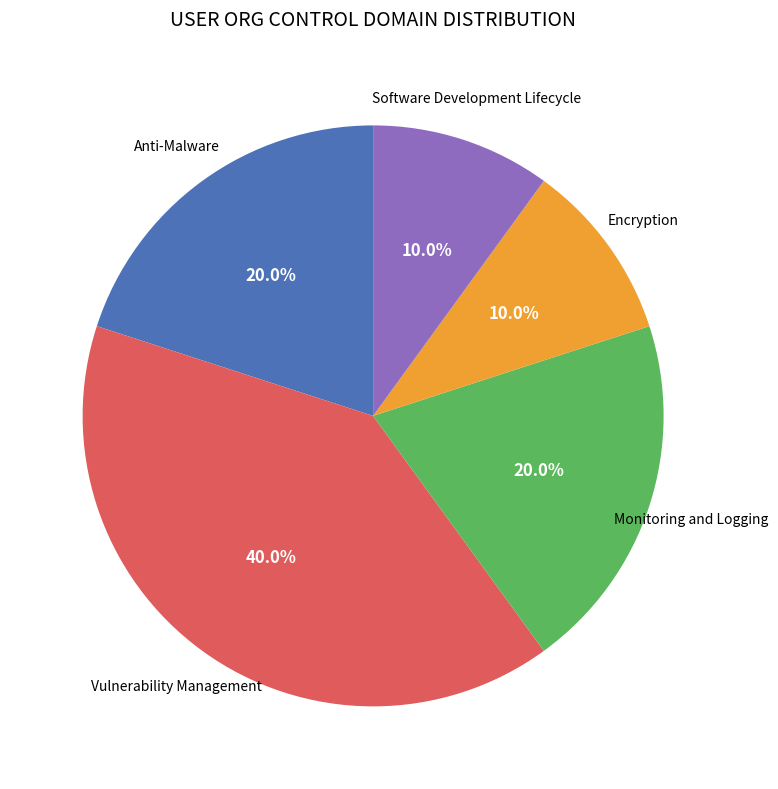

Does any single category account for the majority?

No